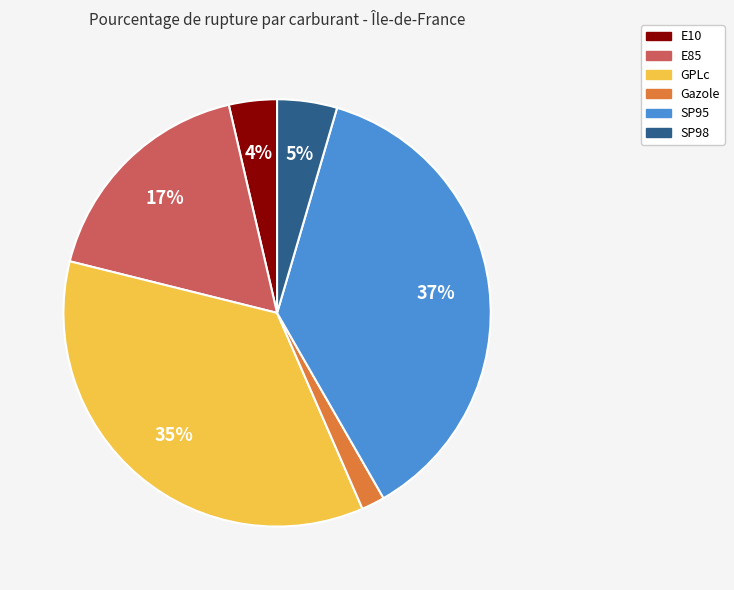

Rank the categories by value from highest to lowest.

SP95, GPLc, E85, SP98, E10, Gazole